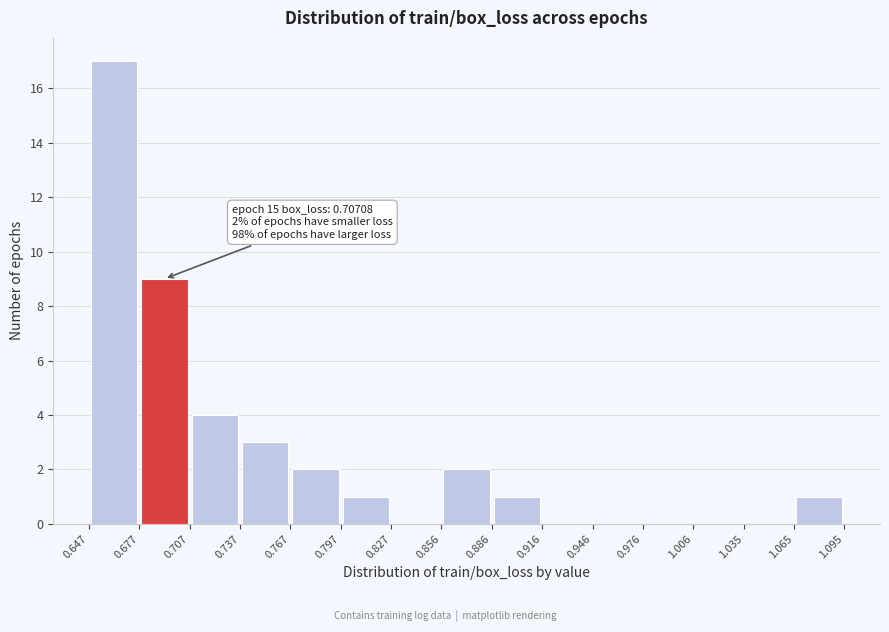

Which range on the x-axis has the tallest bar?

0.647 to 0.677